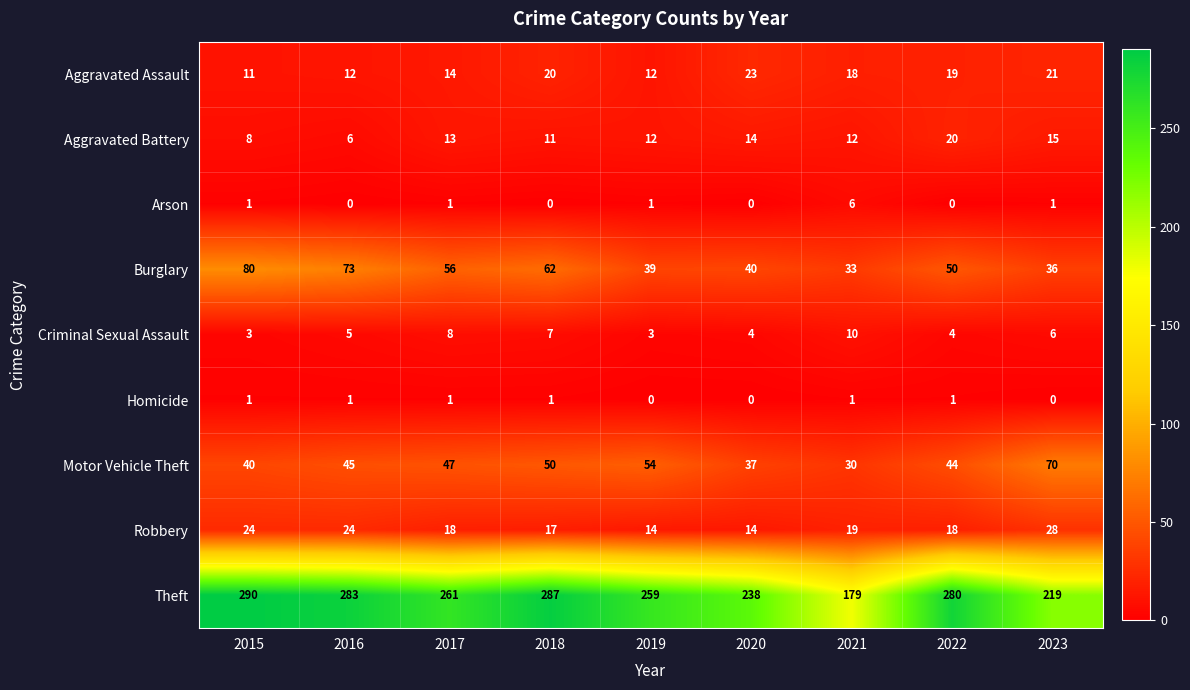

The Aggravated Battery series shows 4 at 2016. True or false?

False